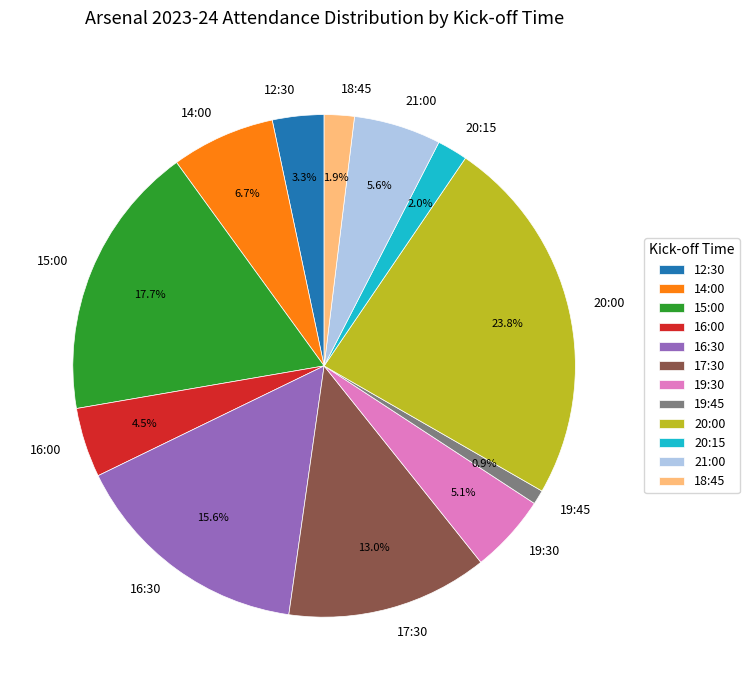

What percentage do 19:45 and 21:00 together represent?

6.5%